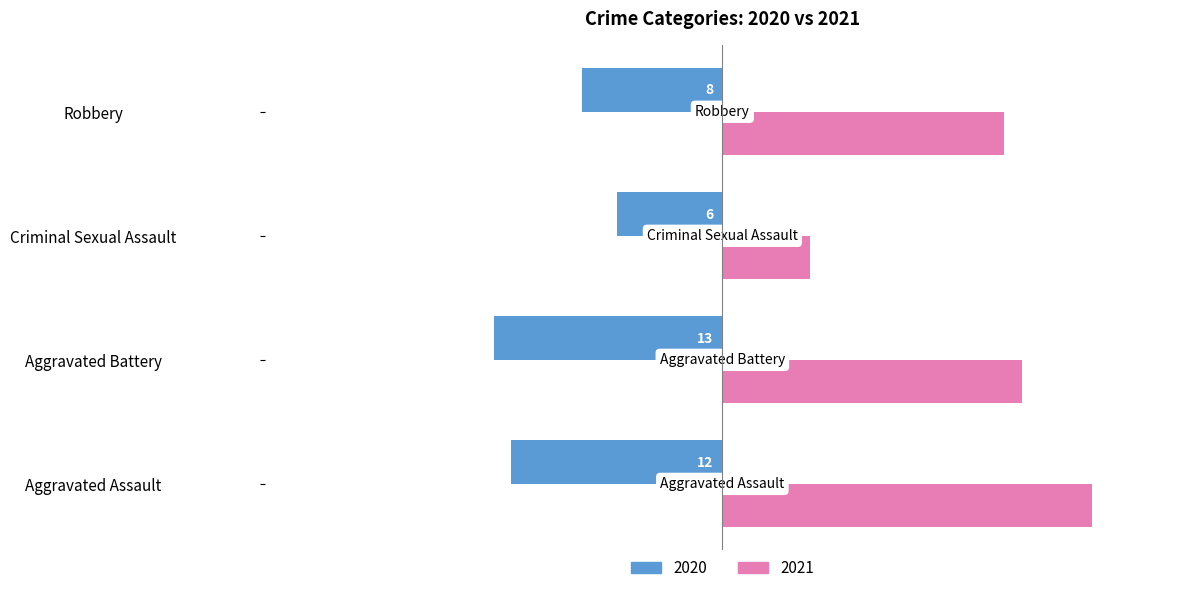

True or false: 2021 has a value of 10 at Aggravated Battery.

False